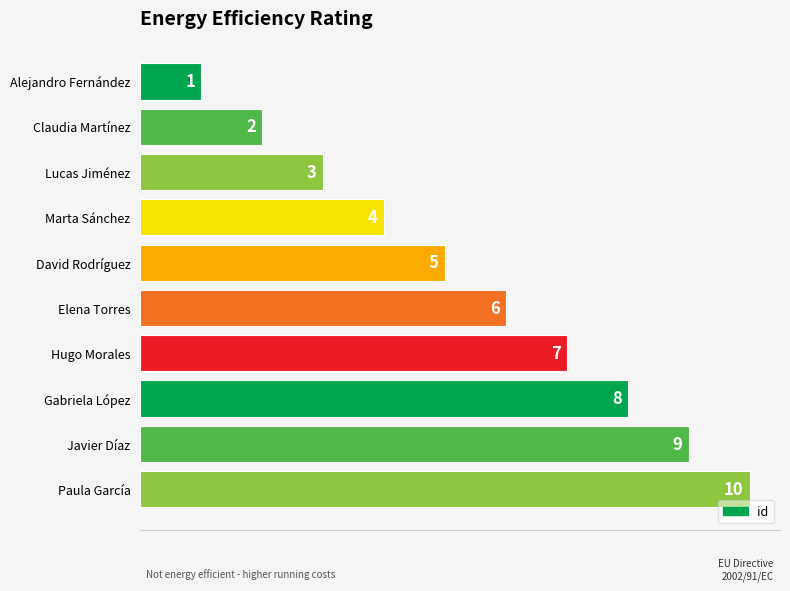

Between Claudia Martínez and Elena Torres, which is larger?

Elena Torres